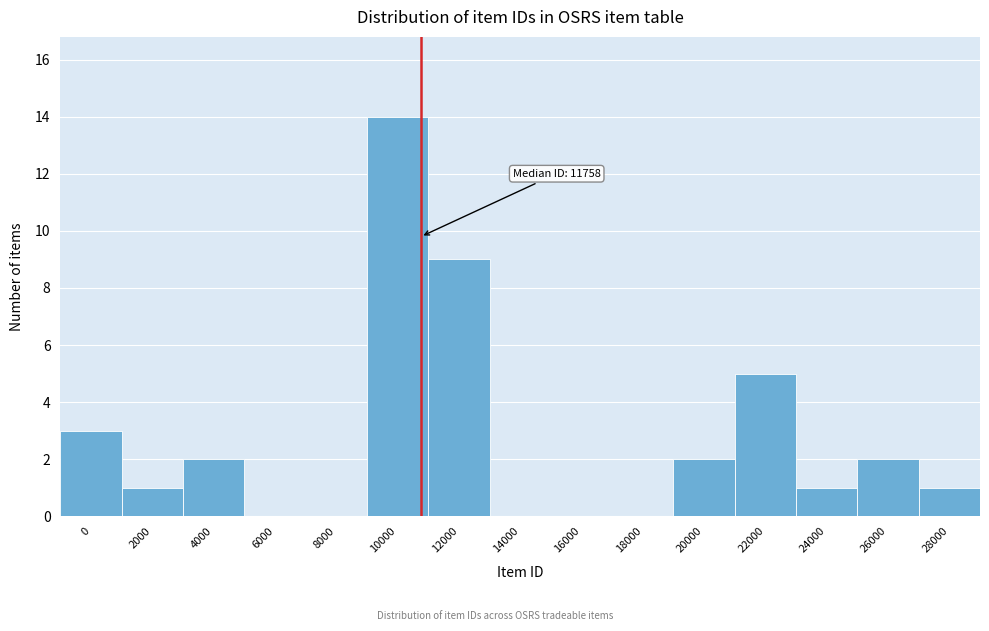

Reading right to left, transcribe all the data shown in this chart.

28000=1	26000=2	24000=1	22000=5	20000=2	18000=0	16000=0	14000=0	12000=9	10000=14	8000=0	6000=0	4000=2	2000=1	0=3